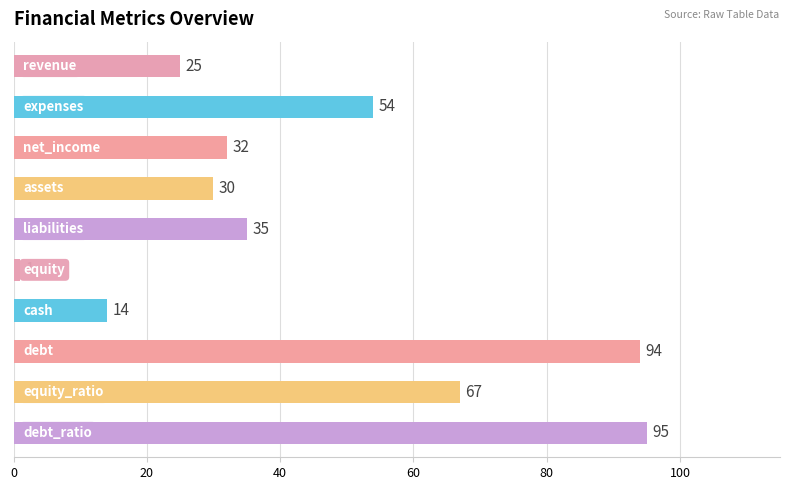

Reading top to bottom, list all the values displayed in this chart.

25	54	32	30	35	1	14	94	67	95